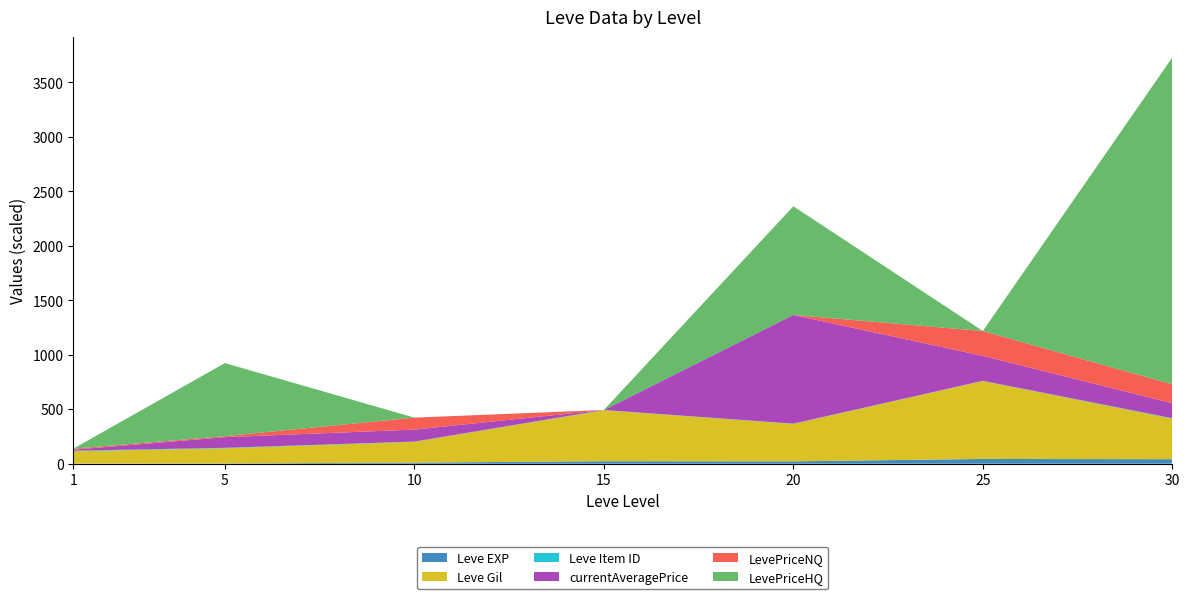

At which category is the sum across all series the highest?

30